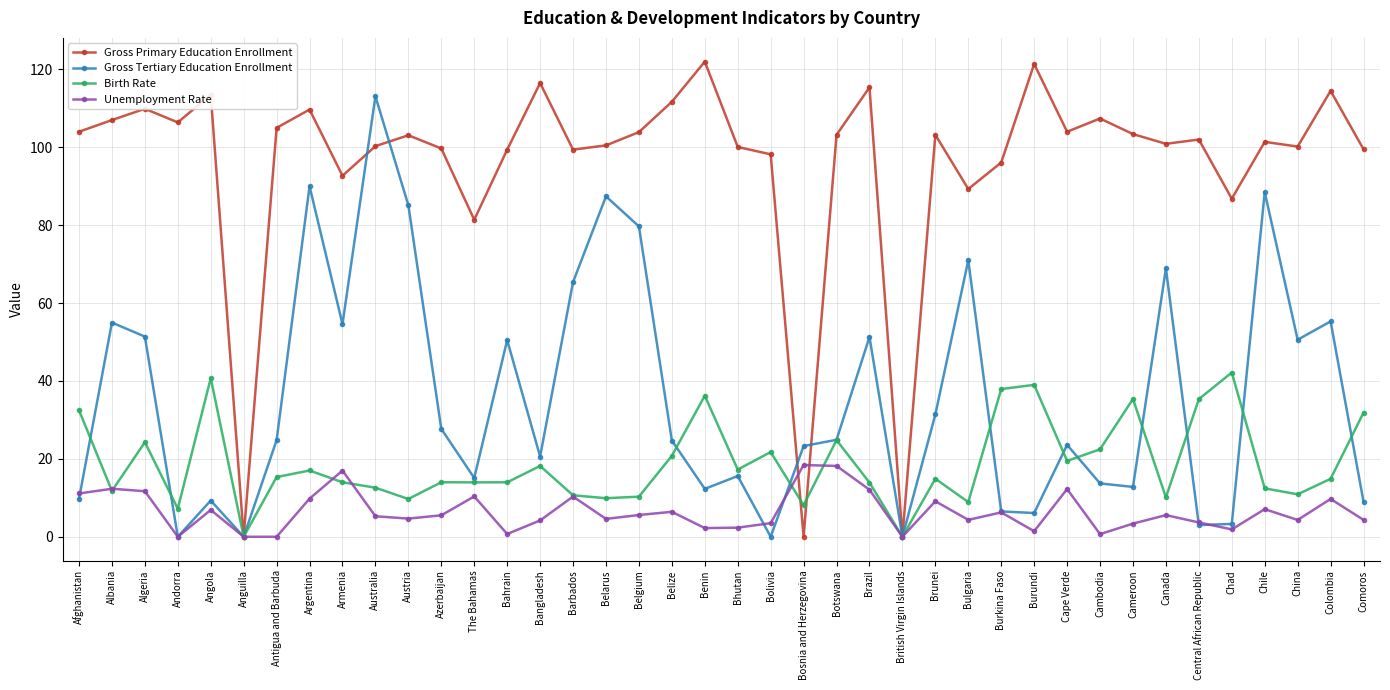

Read the Birth Rate value at Bangladesh.

18.2